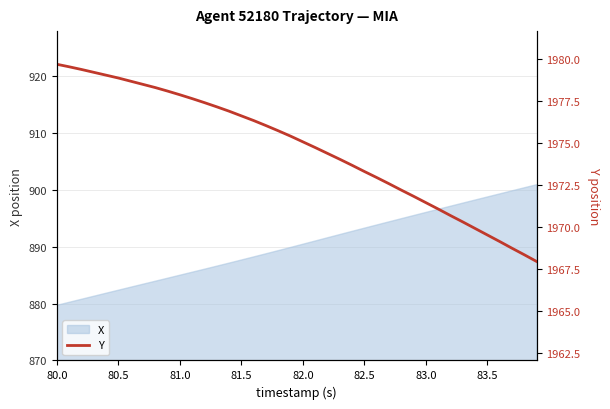

What is the value of the 26th point from the left?

1973.3